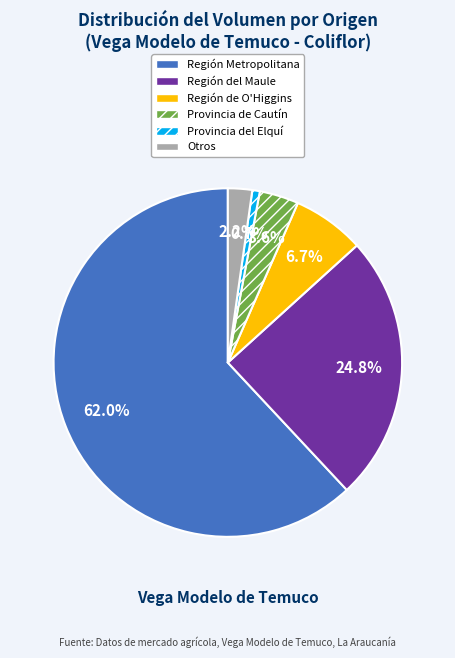

Which category has the smallest portion of the pie?

Provincia del Elquí